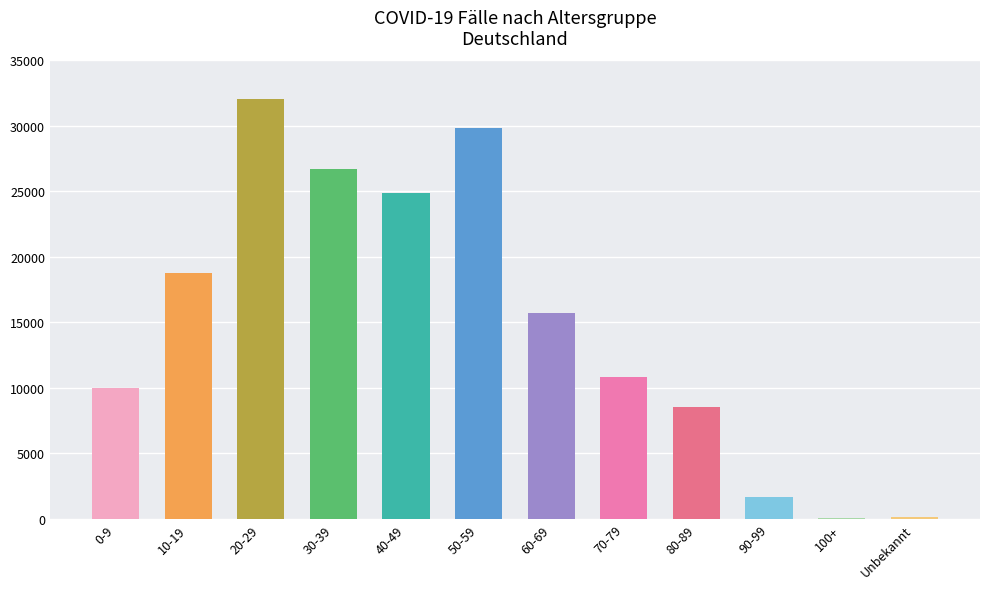

Are the bars grouped side by side (vs. stacked)?

No